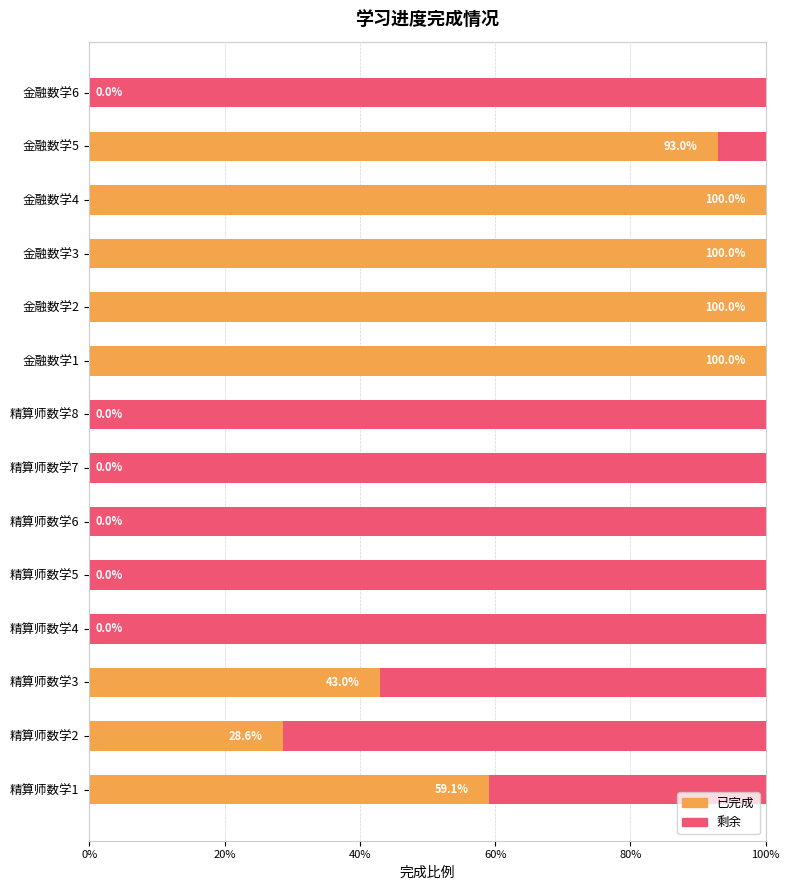

How many data points does each series have?

14